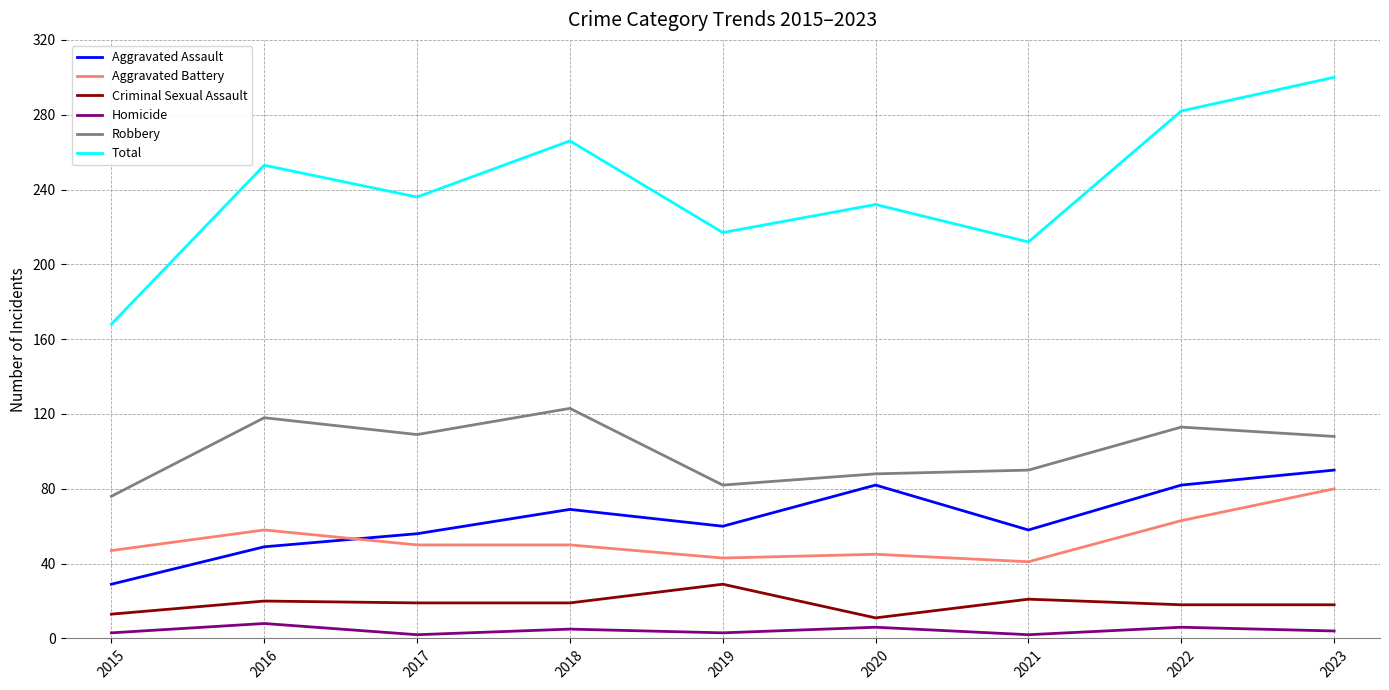

What is the minimum value for Homicide?

2